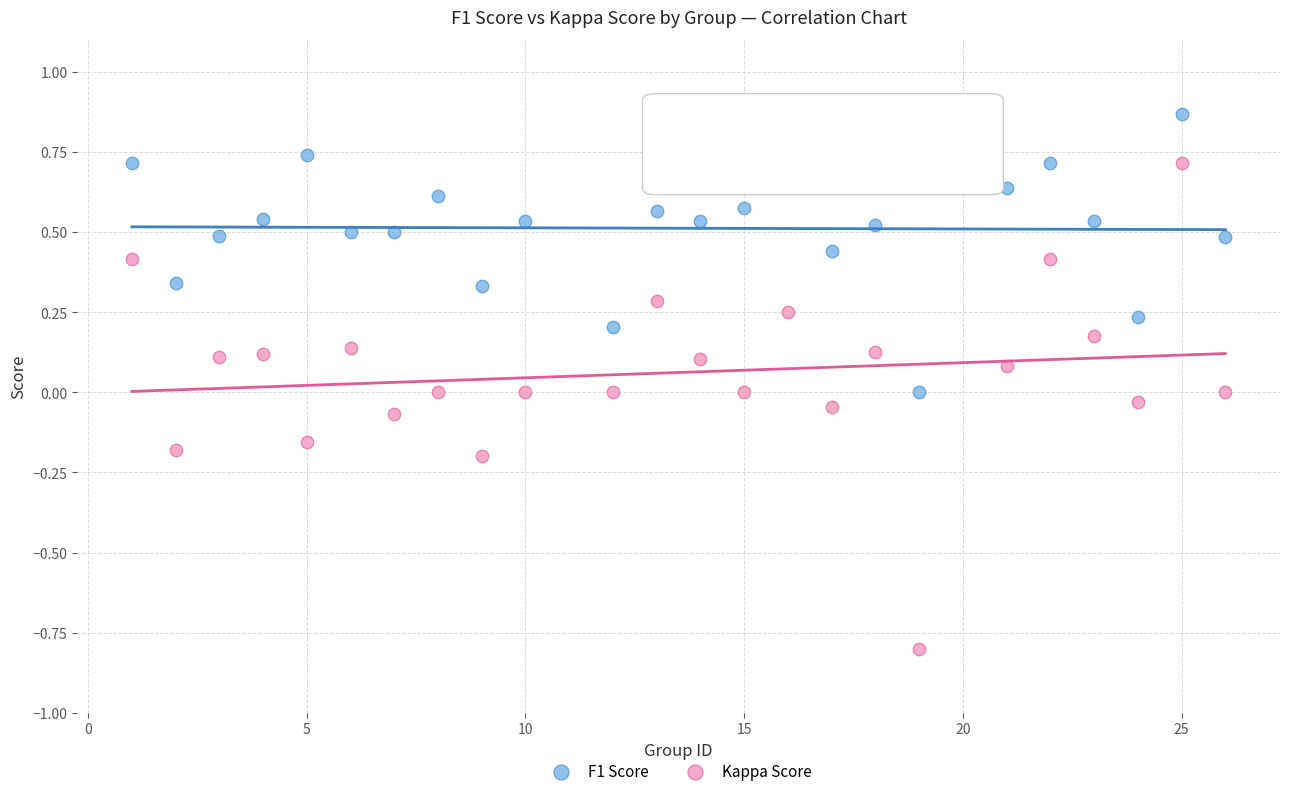

Across all data points, what is the range of X values (max minus min)?

25.0